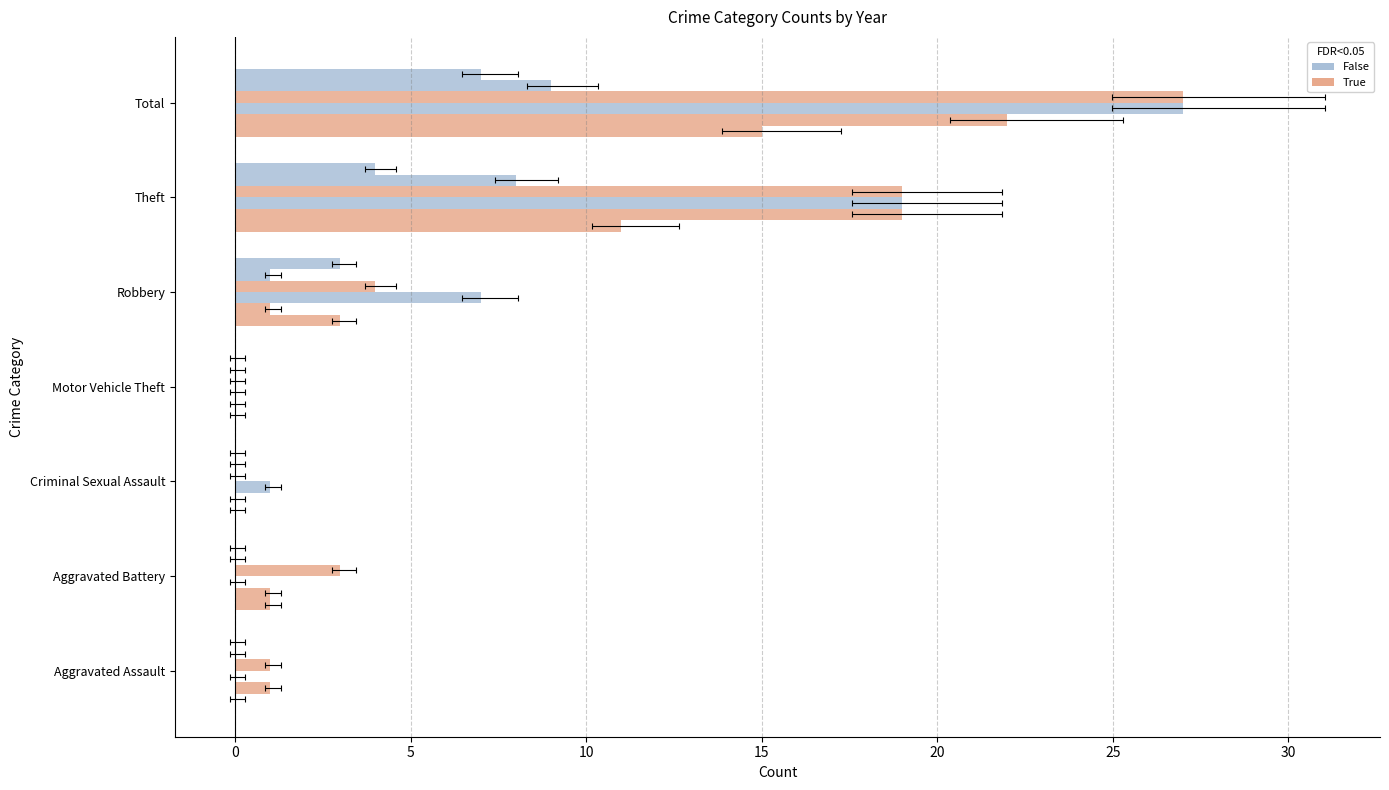

How many values in 2017 are above zero?

4